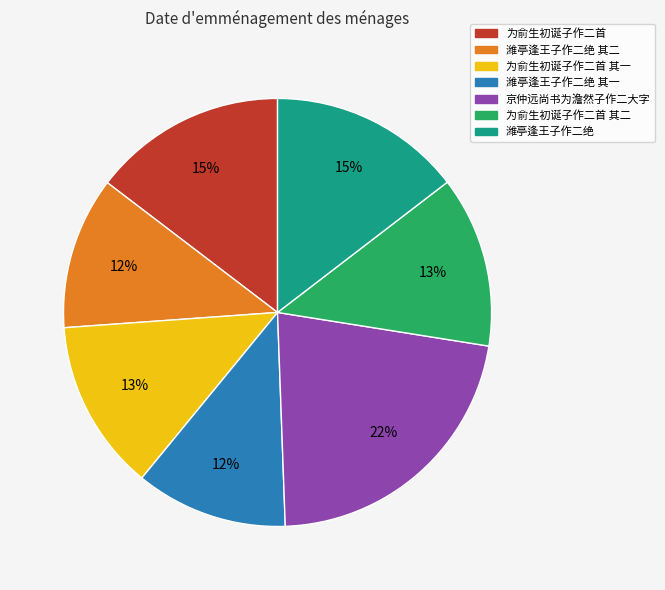

What is the largest slice in the pie chart?

京仲远尚书为澹然子作二大字